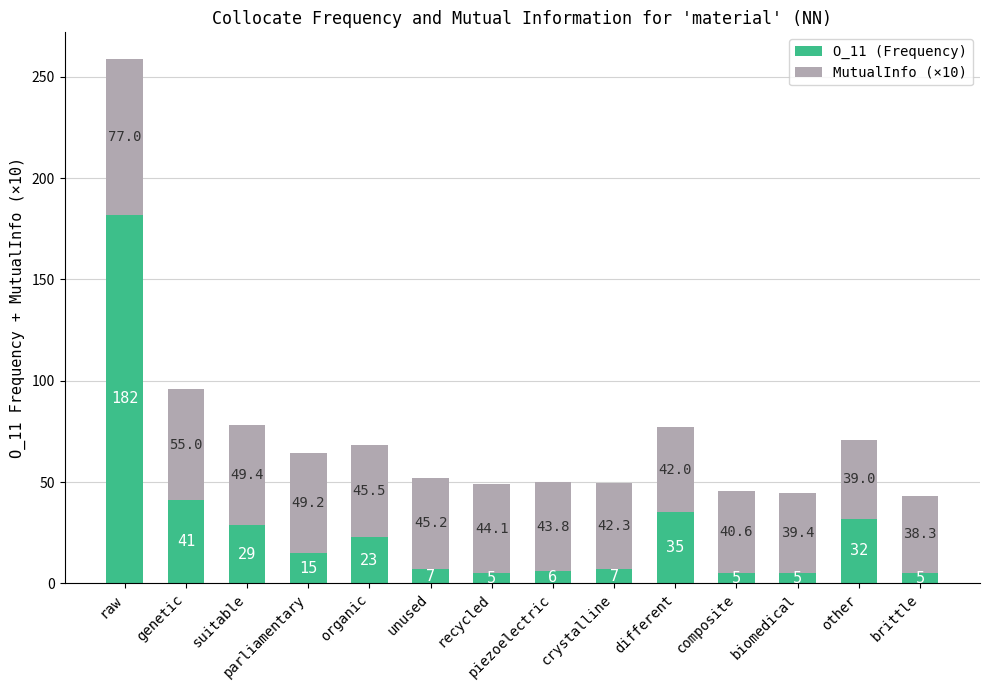

How many bars are there in total?

14